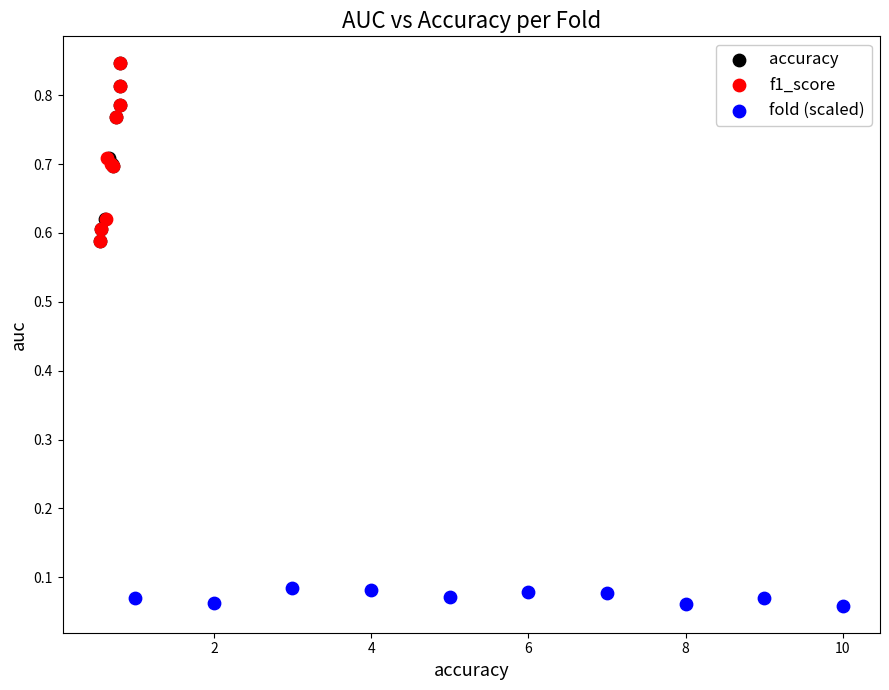

Which series contains the lowest Y value?

fold (scaled)